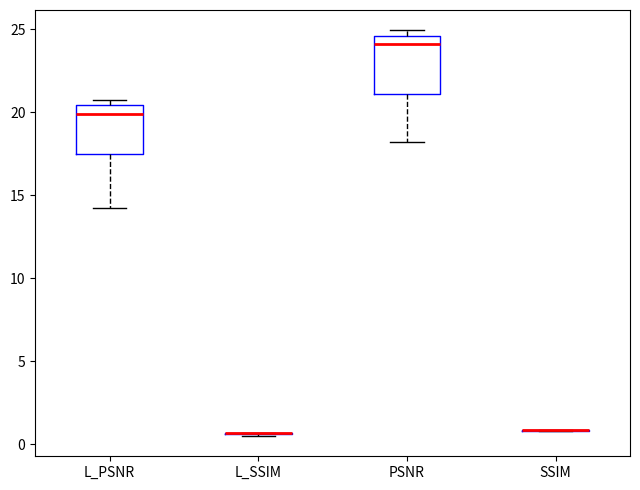

Reading left to right, transcribe this box plot: for each box, give where its median line is, the range the box spans, and where its two whiskers end, as read against the y-axis. The values are not printed on the chart, so give them approximately, as read against the axis.

L_PSNR: median 20.0, box 17.5 to 20.5, whiskers 14.0 to 21.0
L_SSIM: box collapsed to a line at 0.5, whiskers 0.5 to 0.5
PSNR: median 24.0, box 21.0 to 24.5, whiskers 18.0 to 25.0
SSIM: box collapsed to a line at 1.0, whiskers 1.0 to 1.0